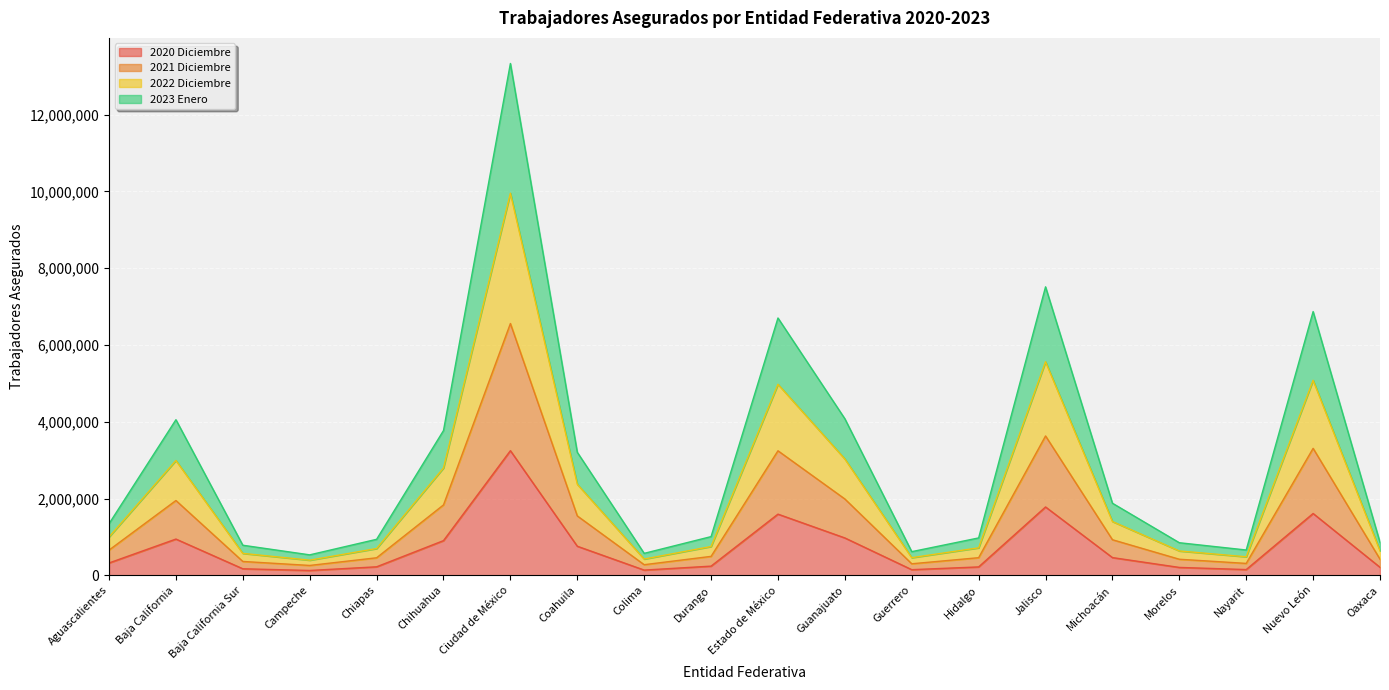

What is the difference between the 2021 Diciembre values at Guerrero and Campeche?

65783